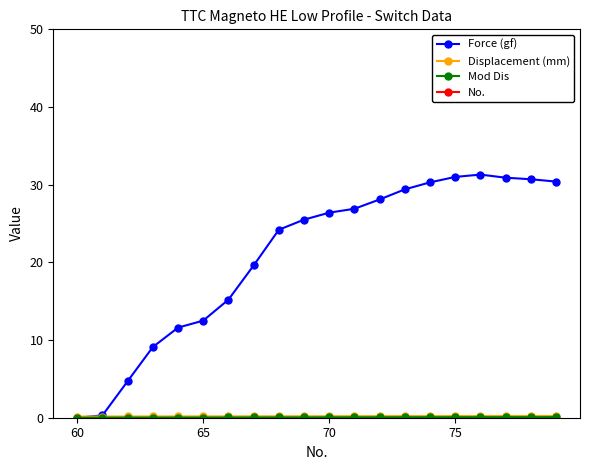

Is it true that Force (gf) equals 31.0 at 75?

True